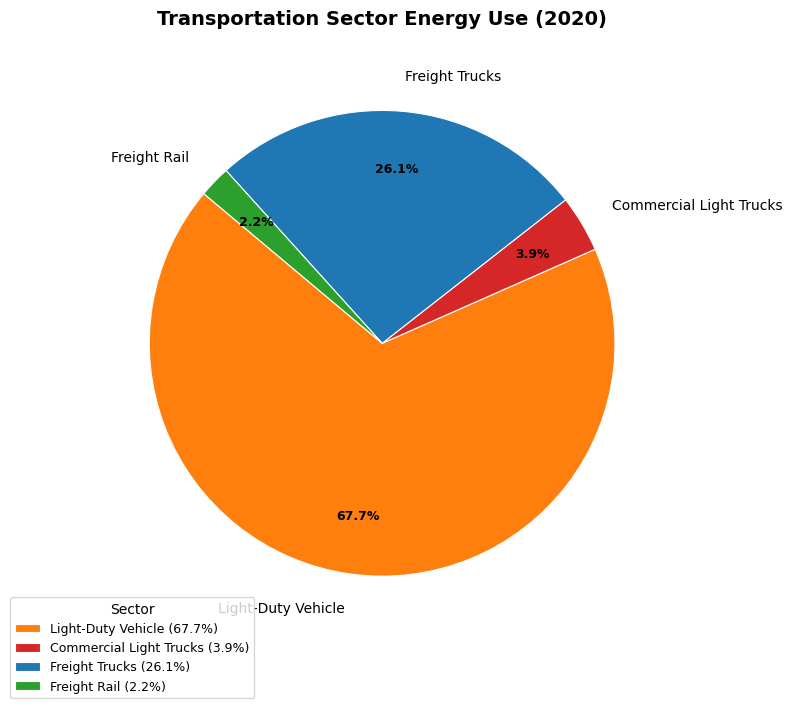

To the nearest percent, what is the combined percentage of Freight Trucks and Light-Duty Vehicle?

94%